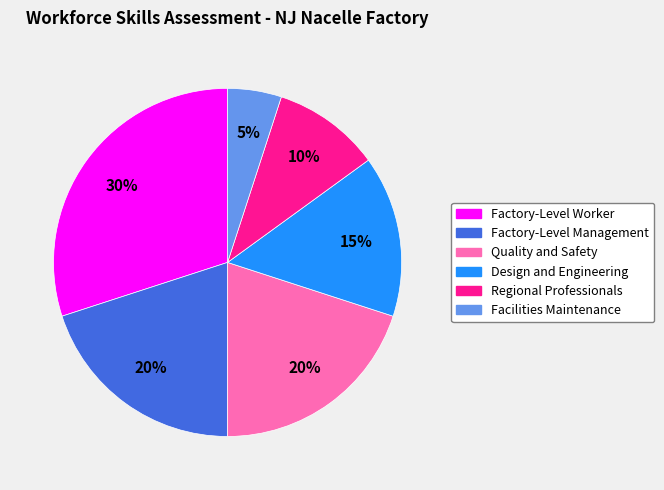

Is it true that Regional Professionals is 10% of the pie?

True